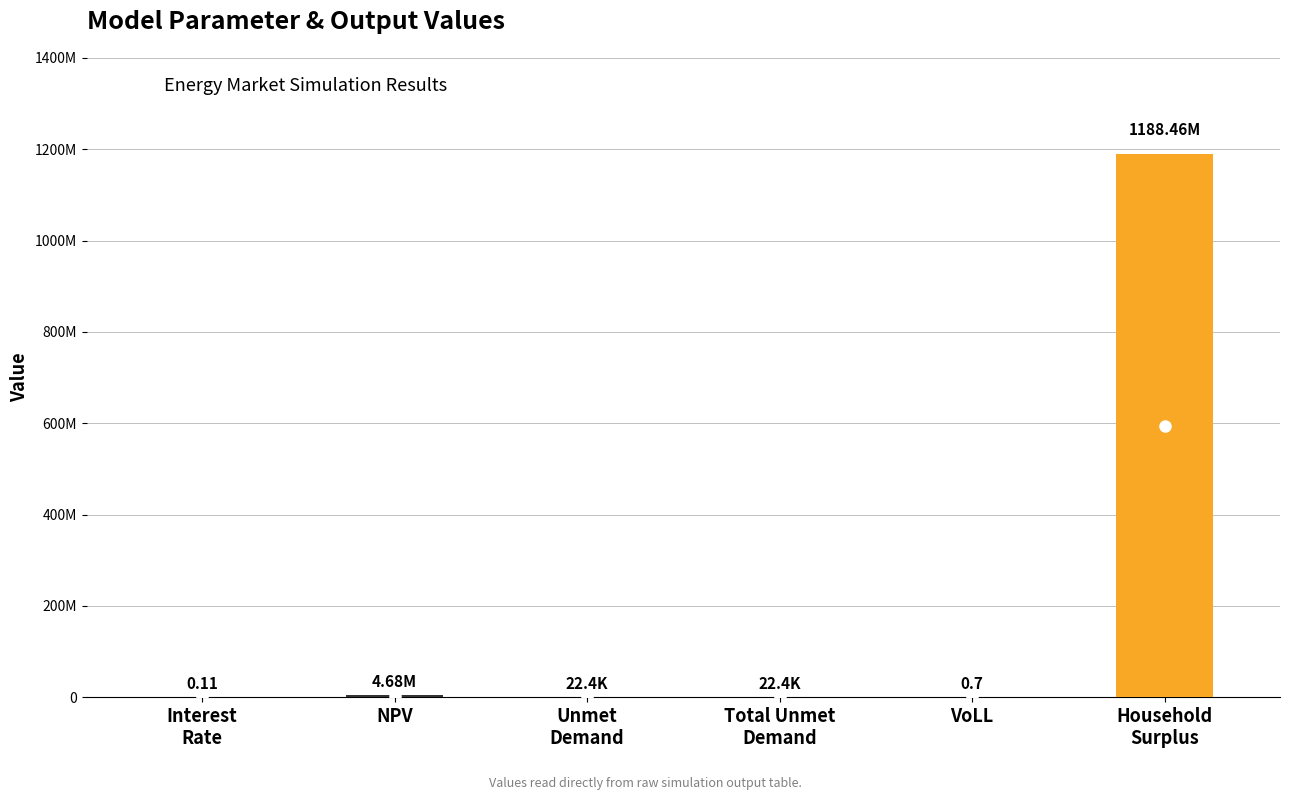

Reading left to right, what are all the values shown in this chart?

Interest
Rate=0.1	NPV=4683620.9	Unmet
Demand=22445.6	Total Unmet
Demand=22445.6	VoLL=0.7	Household
Surplus=1188460306.9